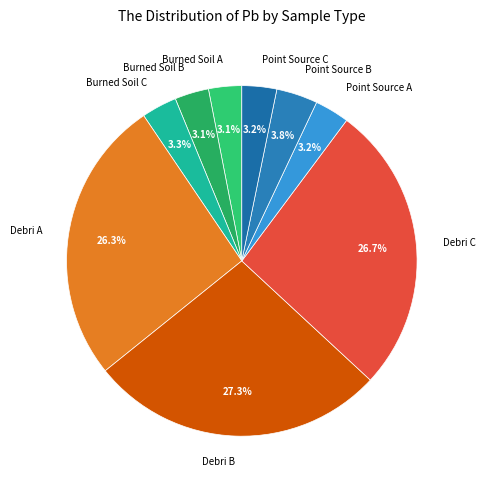

Between Point Source B and Point Source C, which is larger?

Point Source B